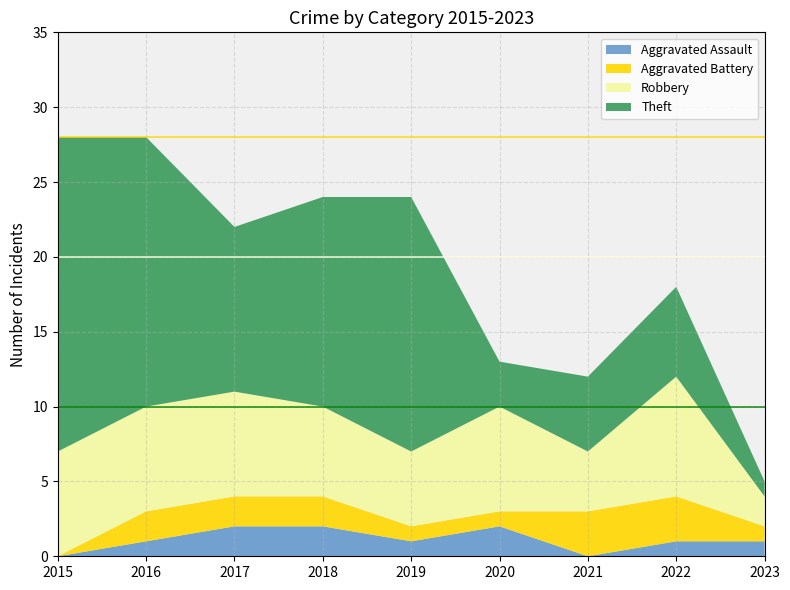

Reading right to left, transcribe all the data shown in this chart.

Aggravated Assault: 2023=1	2022=1	2021=0	2020=2	2019=1	2018=2	2017=2	2016=1	2015=0
Aggravated Battery: 2023=1	2022=3	2021=3	2020=1	2019=1	2018=2	2017=2	2016=2	2015=0
Robbery: 2023=2	2022=8	2021=4	2020=7	2019=5	2018=6	2017=7	2016=7	2015=7
Theft: 2023=1	2022=6	2021=5	2020=3	2019=17	2018=14	2017=11	2016=18	2015=21